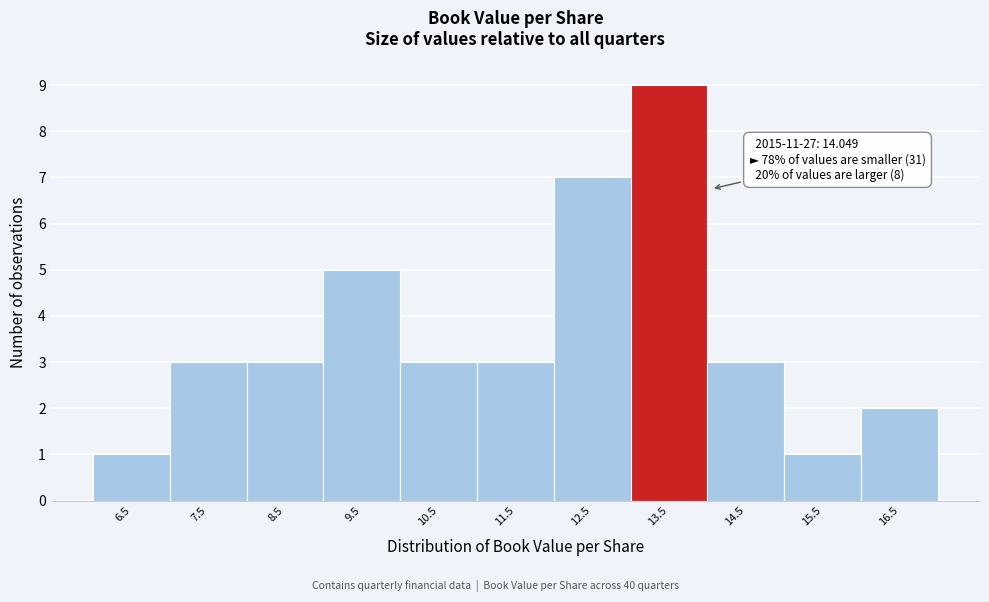

Reading right to left, extract all data points from this chart.

2	1	3	9	7	3	3	5	3	3	1